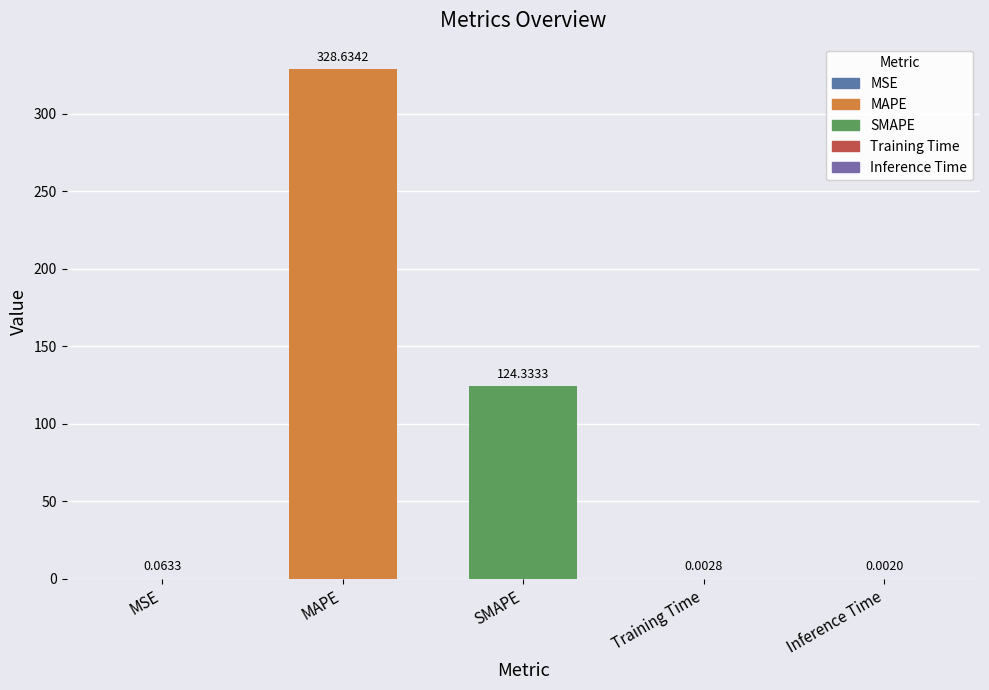

What is the change in value from MSE to MAPE?

+328.6